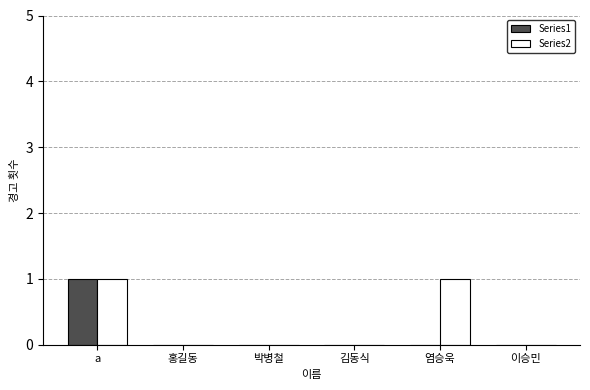

The value of Series2 at 이승민 is -1. True or false?

False